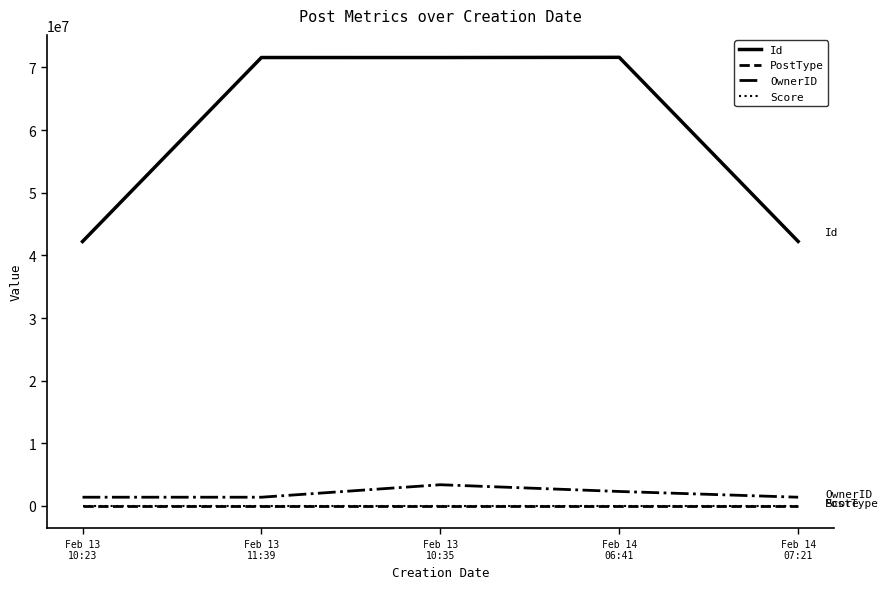

What is the greatest value displayed?

71599380